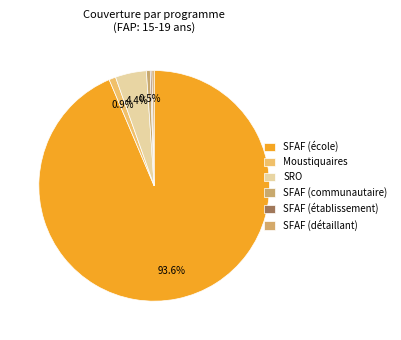

True or false: SFAF (communautaire) accounts for 1% of the total.

True